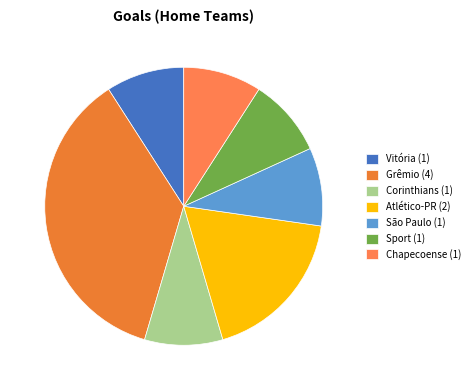

Is there any slice that represents more than half of the pie?

No